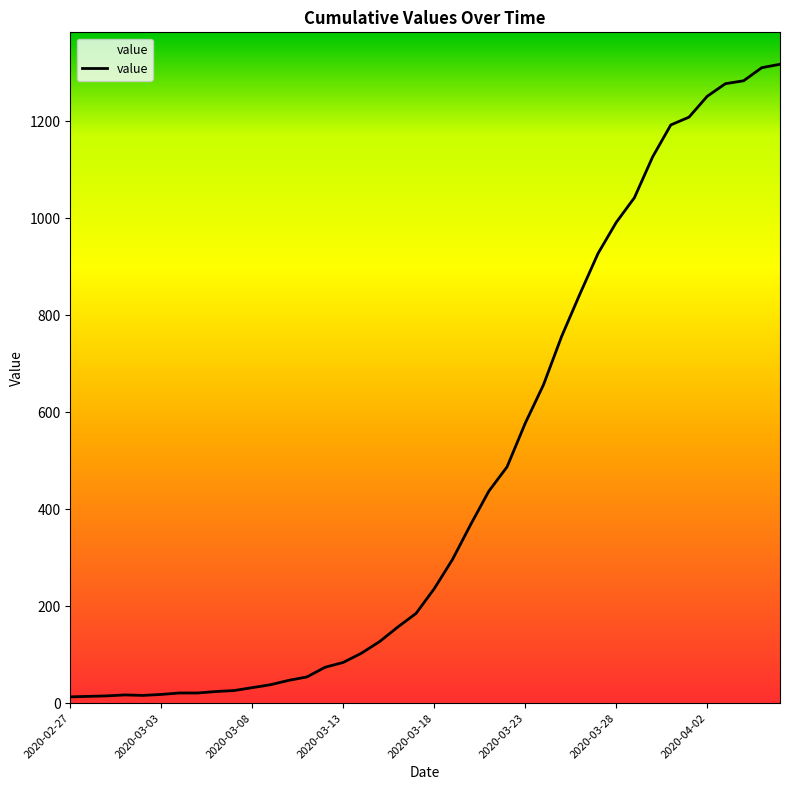

Count the number of values greater than 236.

19